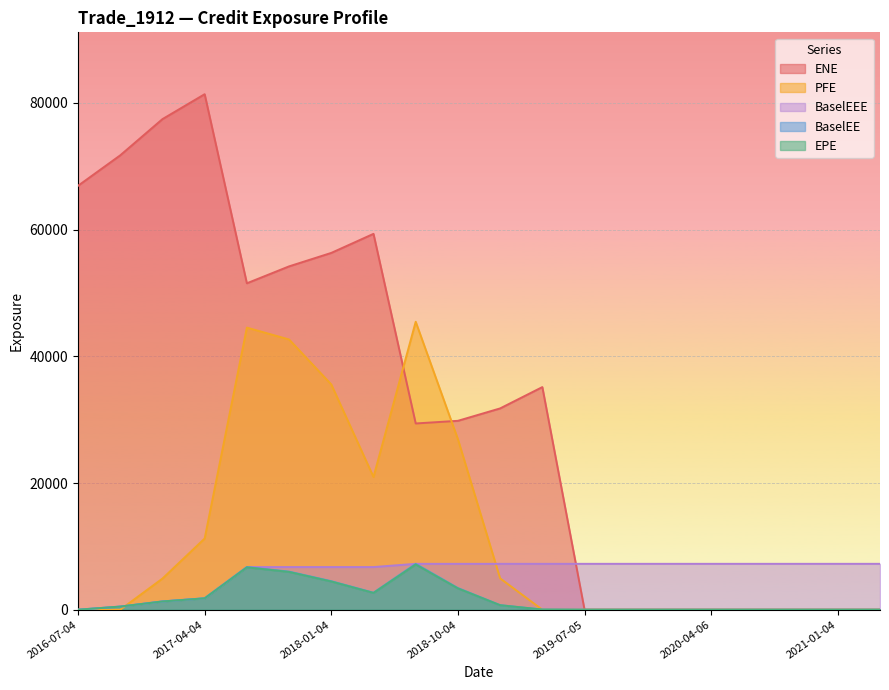

Is the value of ENE at 2018-10-04 greater than the value of EPE at 2017-01-04?

Yes